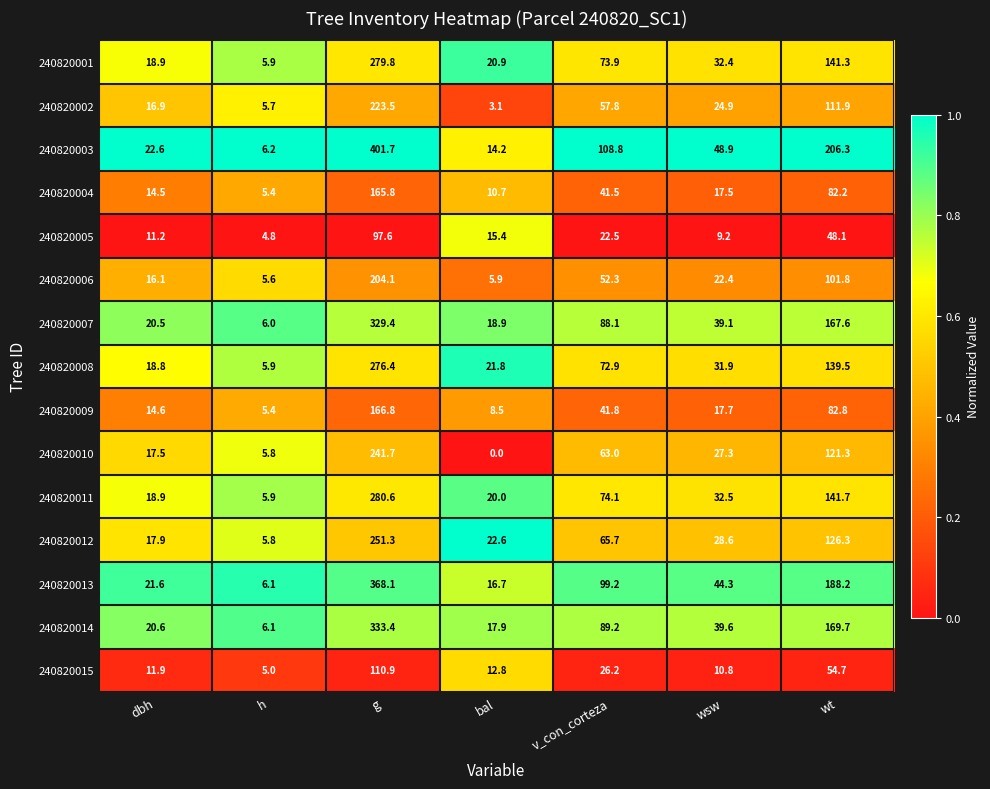

What is the difference between the highest and lowest values at v_con_corteza?

86.3